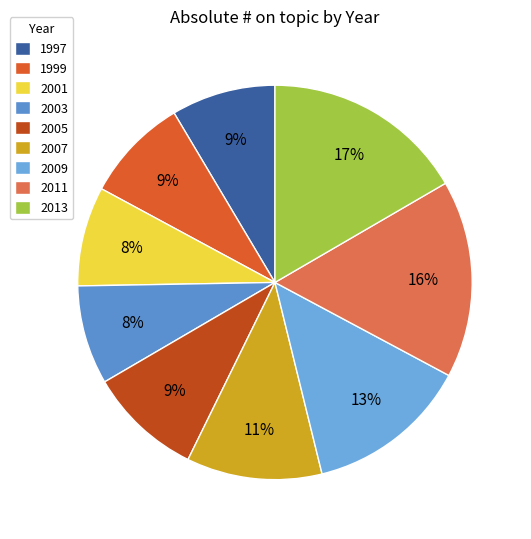

To the nearest percent, what percentage of the pie is 2003?

8%